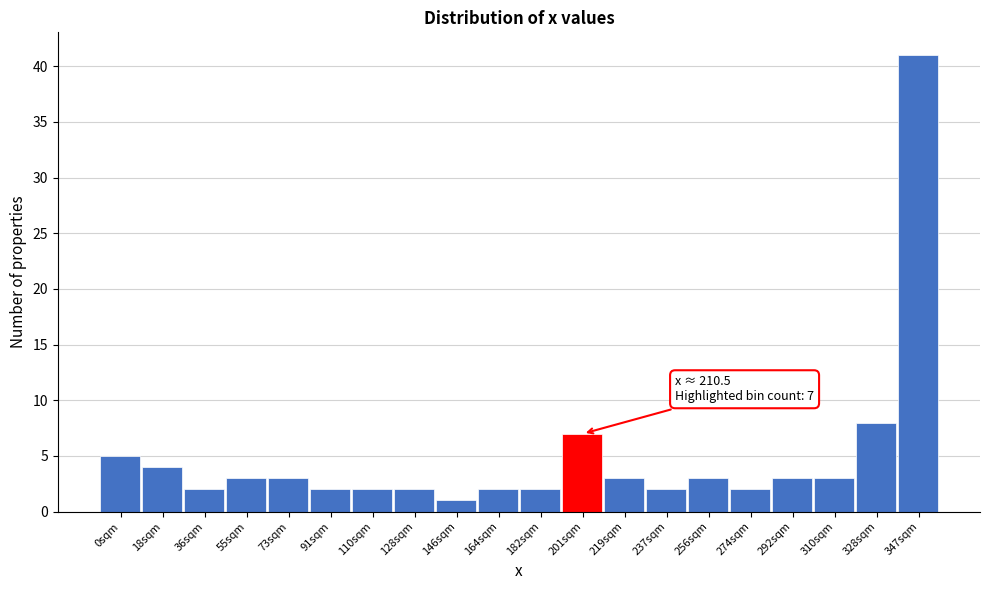

Reading right to left, extract all data points from this chart.

41	8	3	3	2	3	2	3	7	2	2	1	2	2	2	3	3	2	4	5